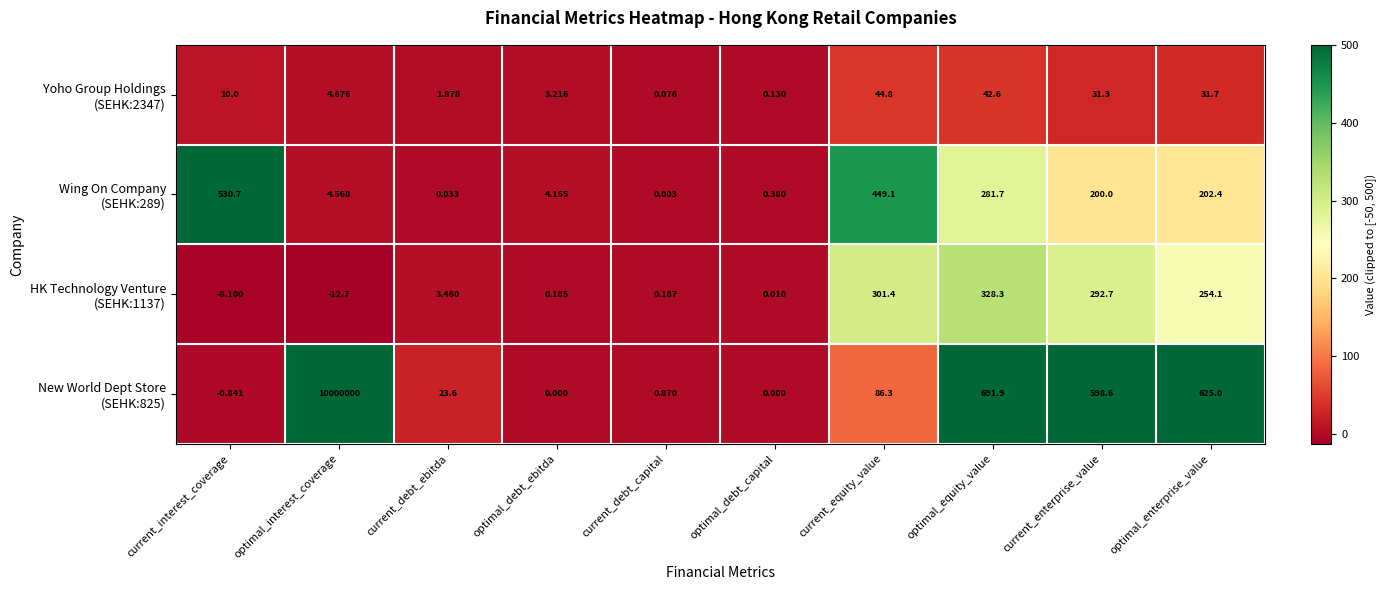

Count the number of data series in this chart.

4